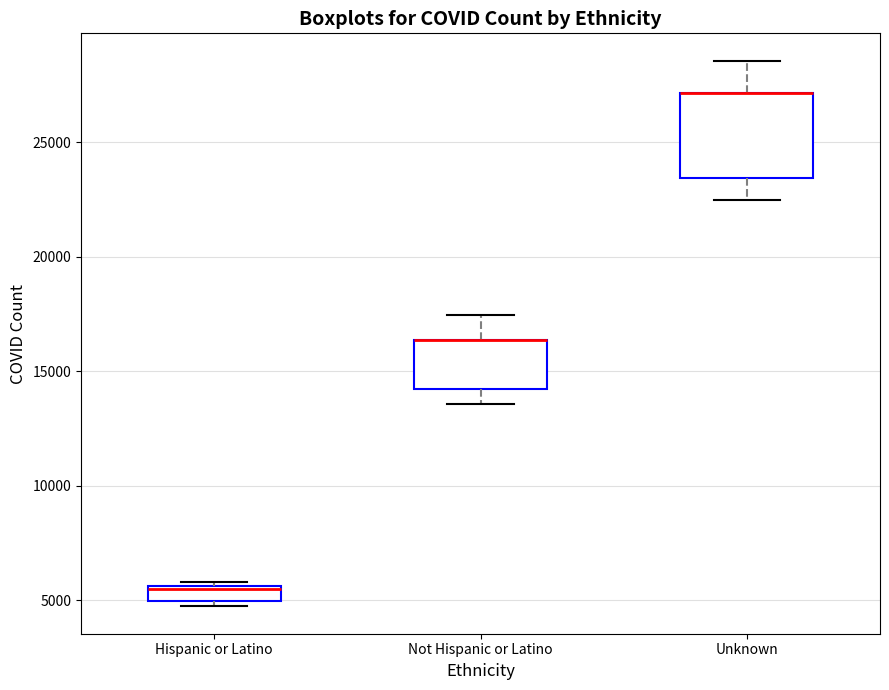

Which box is the tallest, from its lower edge to its upper edge?

Unknown